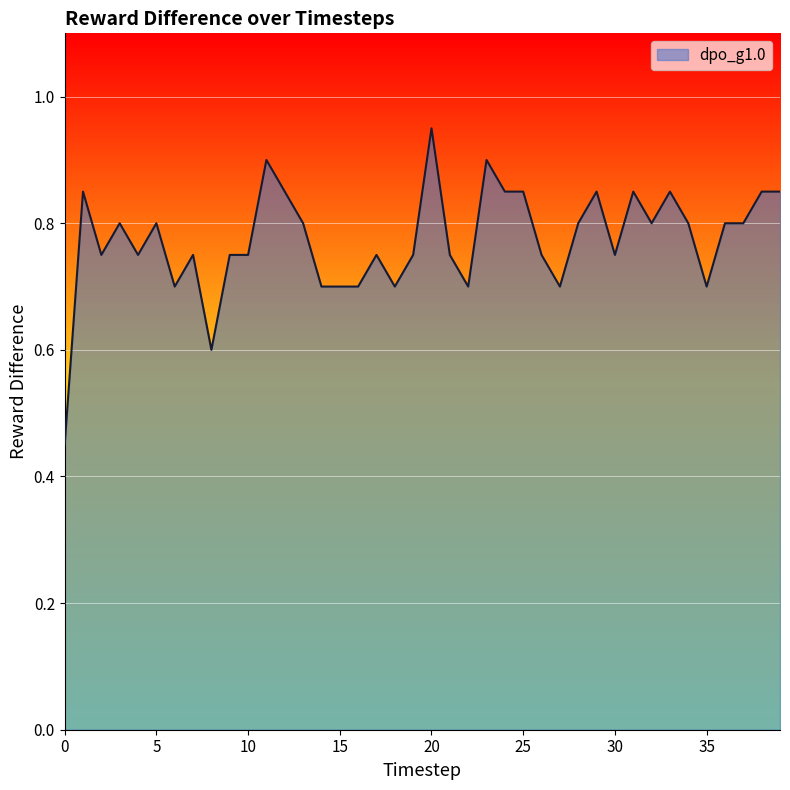

What is the sum of all values?

30.9